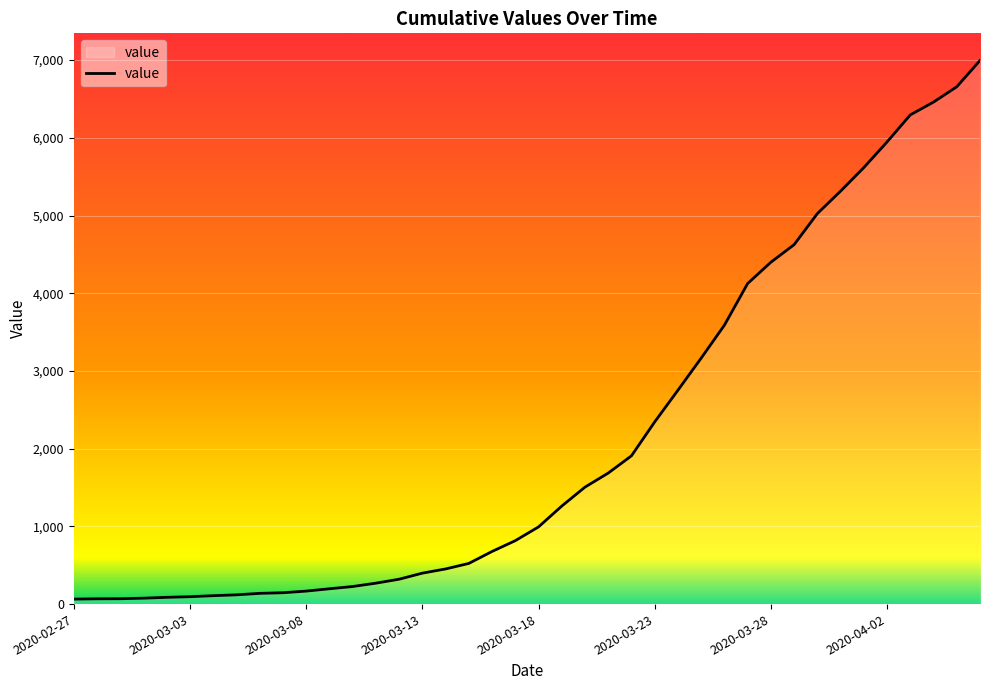

What is the greatest value displayed?

6995